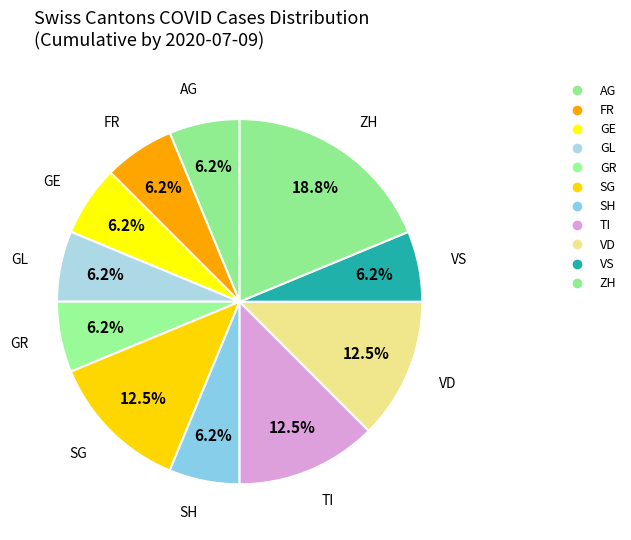

What is the smallest slice in the pie chart?

AG